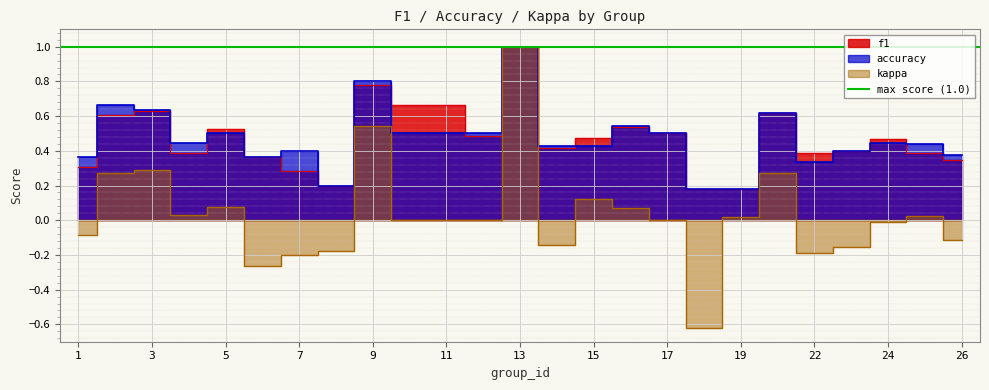

True or false: kappa and accuracy cross at least once.

False